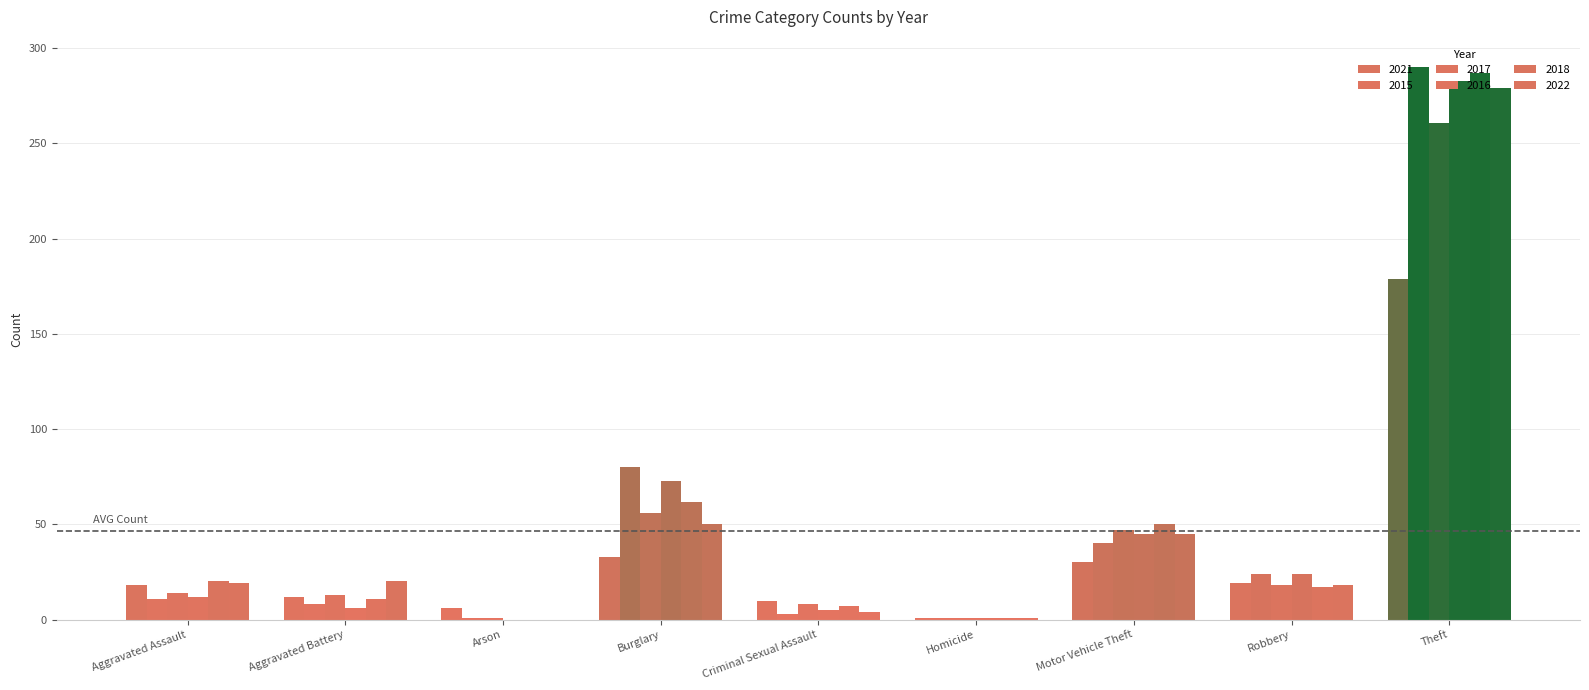

Count the number of categories in the chart.

9